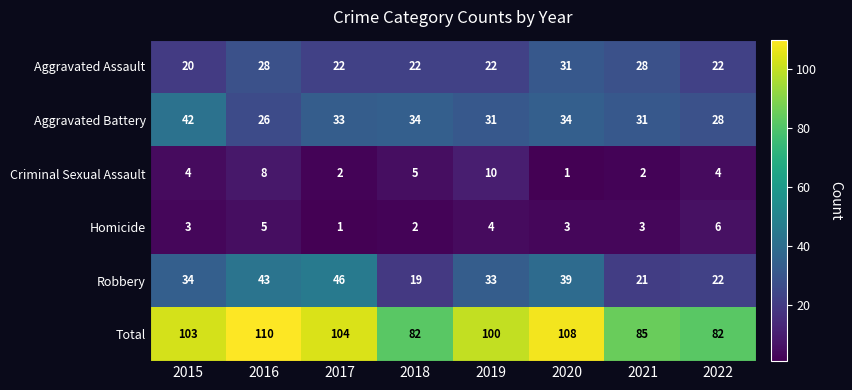

Rank the series at 2018 from lowest to highest value.

Homicide, Criminal Sexual Assault, Robbery, Aggravated Assault, Aggravated Battery, Total